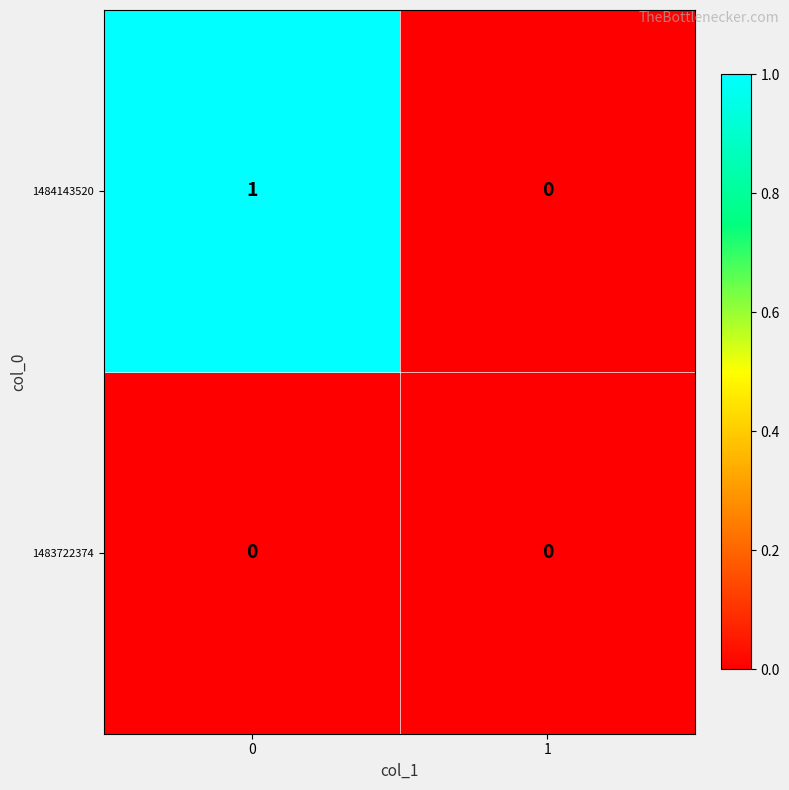

Is the value of 1484143520 at 0 greater than the value of 1483722374 at 0?

Yes